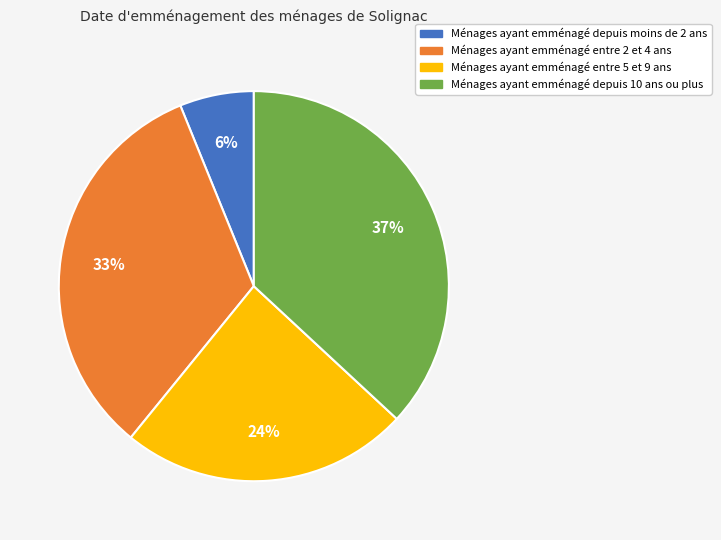

Is there a majority slice in this chart?

No